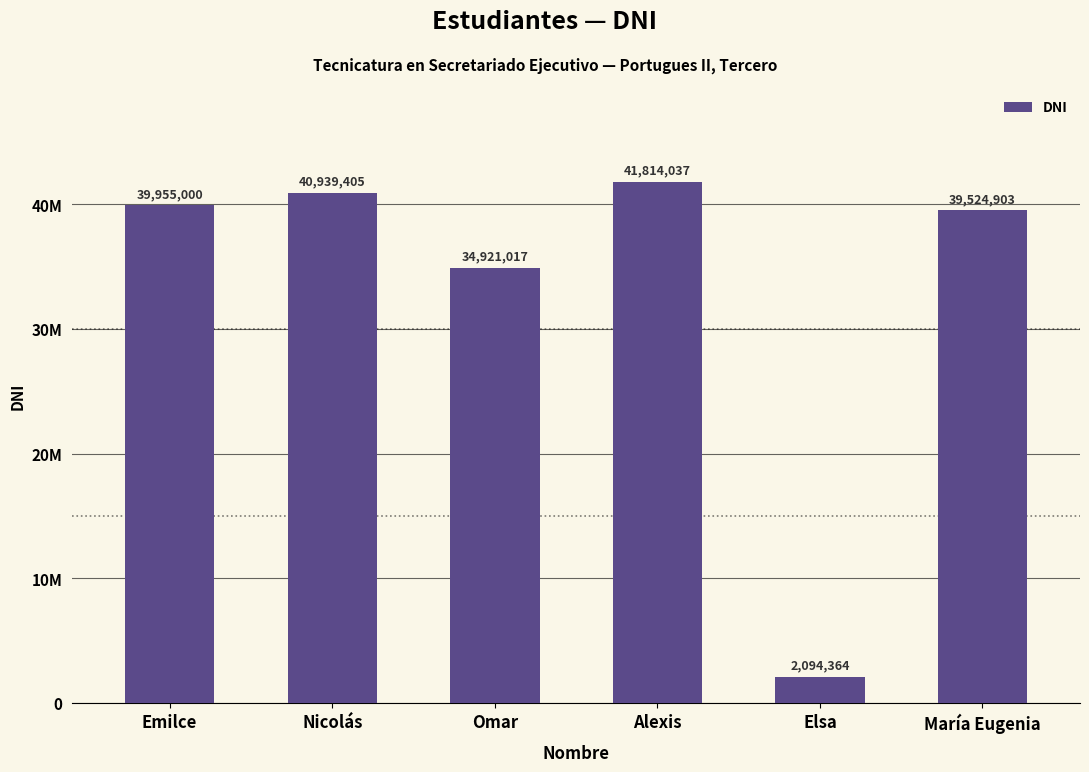

True or false: the data shows 2094364 at Elsa.

True